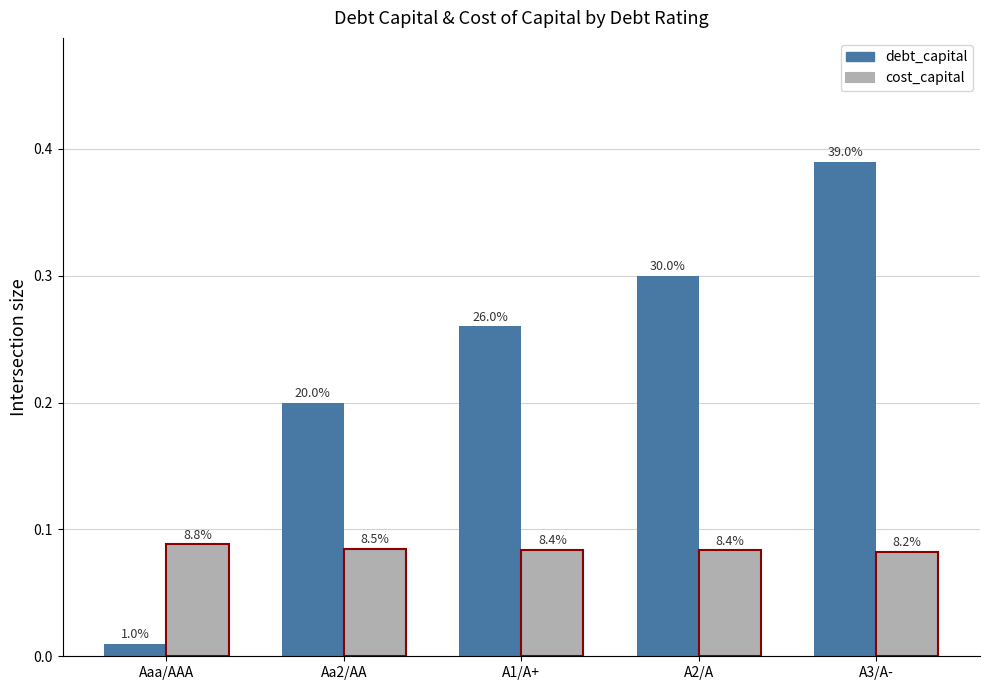

Which series has the largest total across all categories?

debt_capital